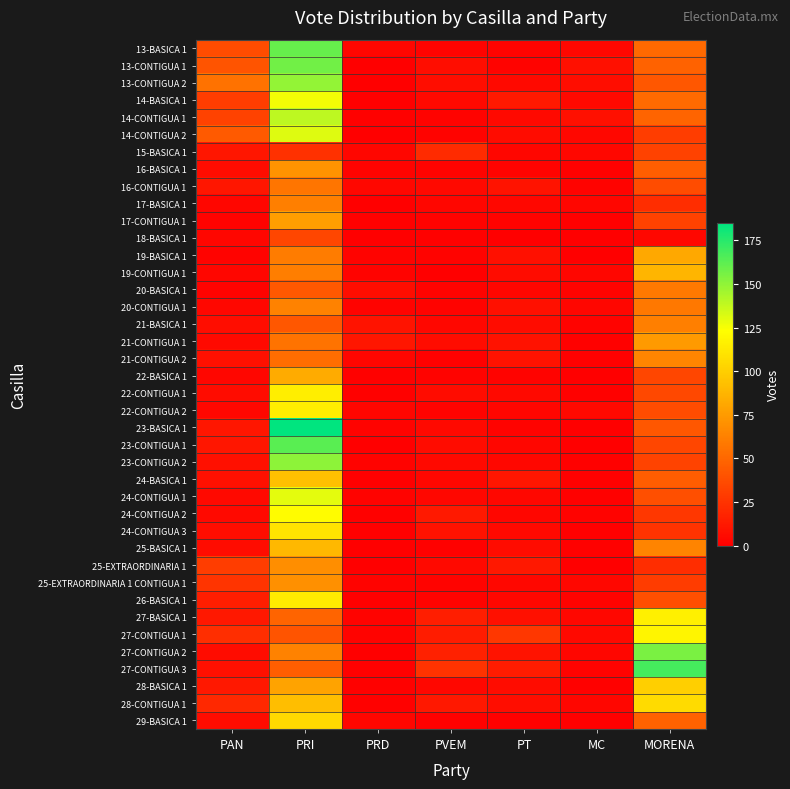

Count the number of data series in this chart.

40